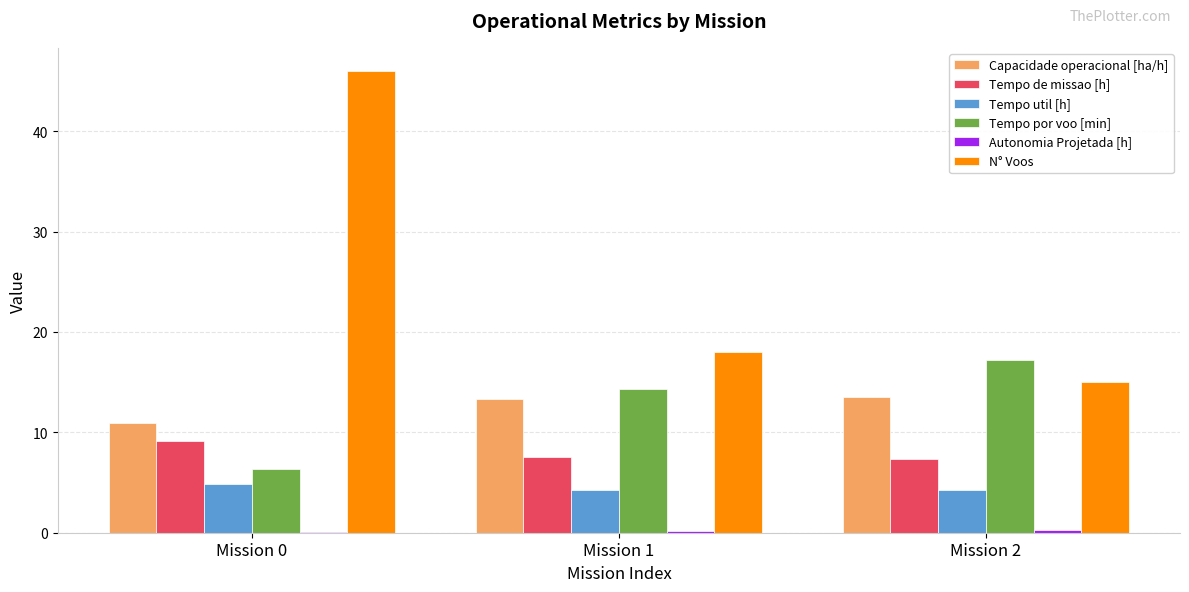

What is the maximum value shown in the chart?

46.0